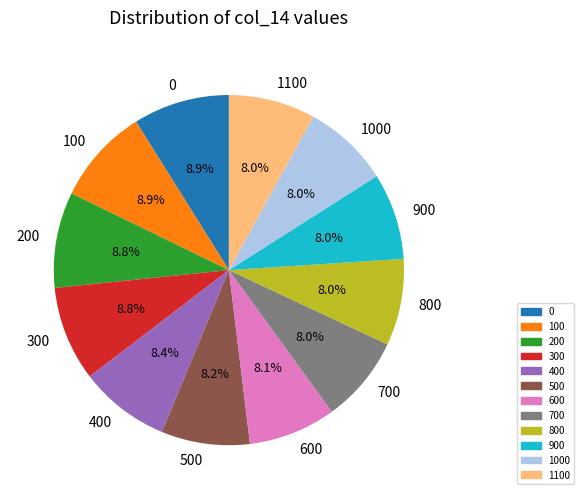

What is the total percentage of 800 and 0?

17.0%